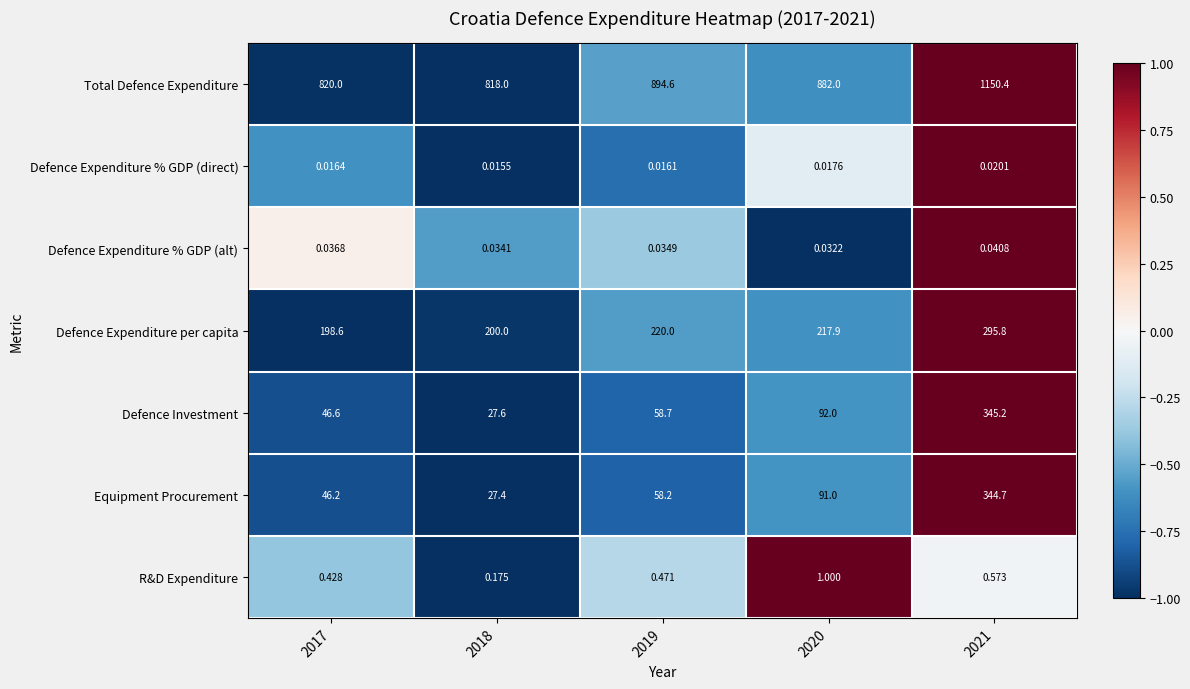

Which series has the widest spread of values?

Total Defence Expenditure